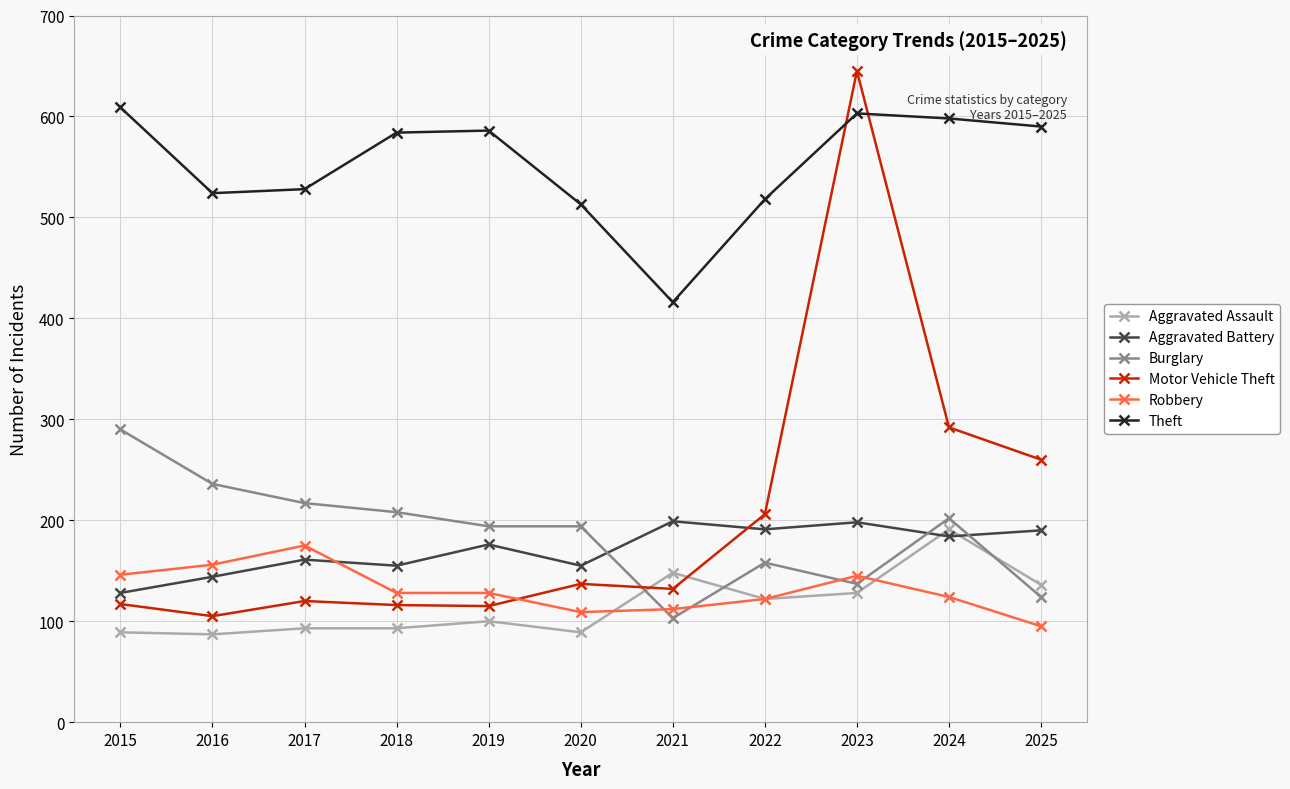

What is the difference between the Burglary values at 2020 and 2015?

96